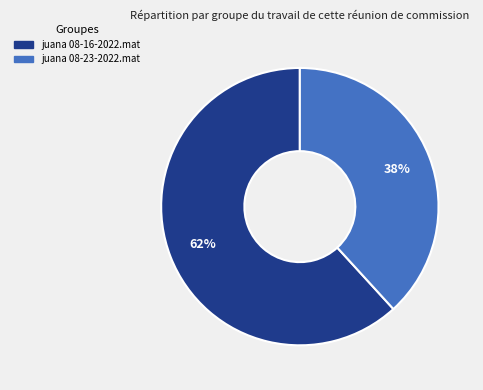

Which category has the biggest portion of the pie?

juana 08-16-2022.mat